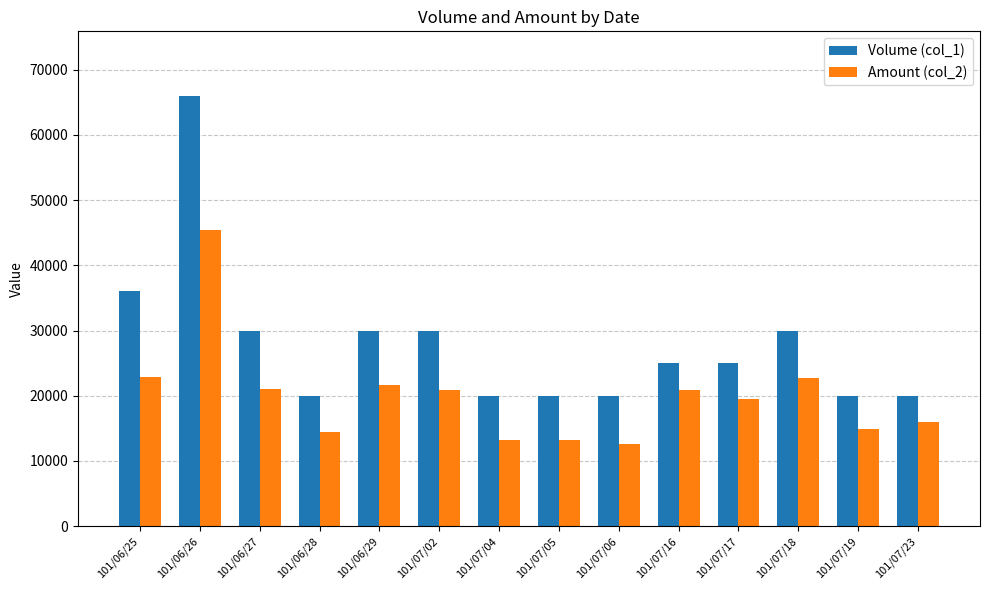

How many values in the Amount (col_2) series are below 20900?

7